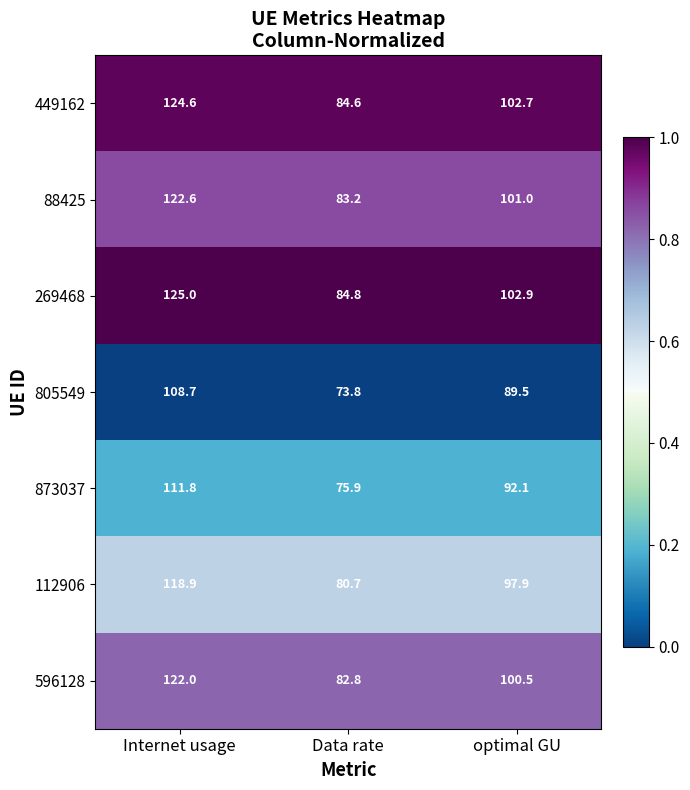

Which label corresponds to the smallest value in the chart?

Data rate